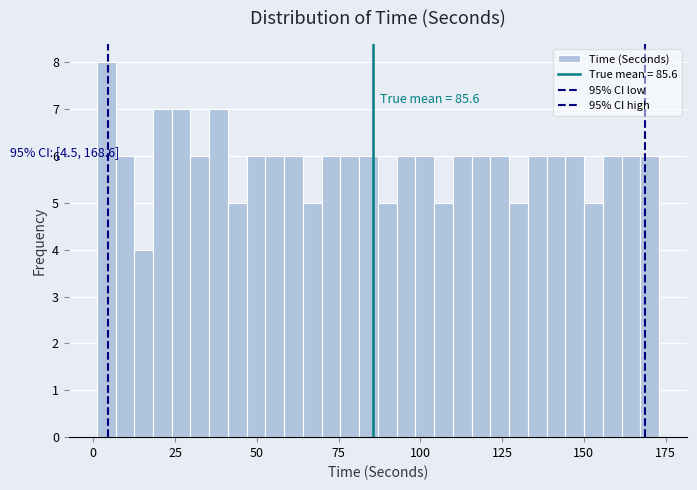

Read against the x-axis, roughly where is the centre of the tallest bar?

5